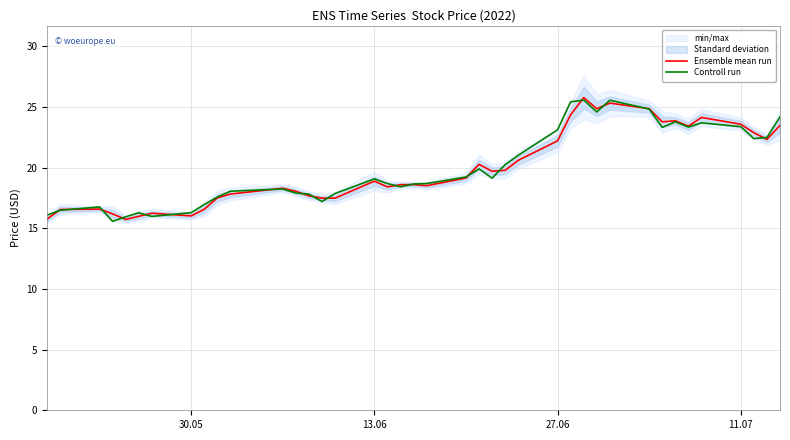

What is the highest value of the Ensemble mean run series?

25.8